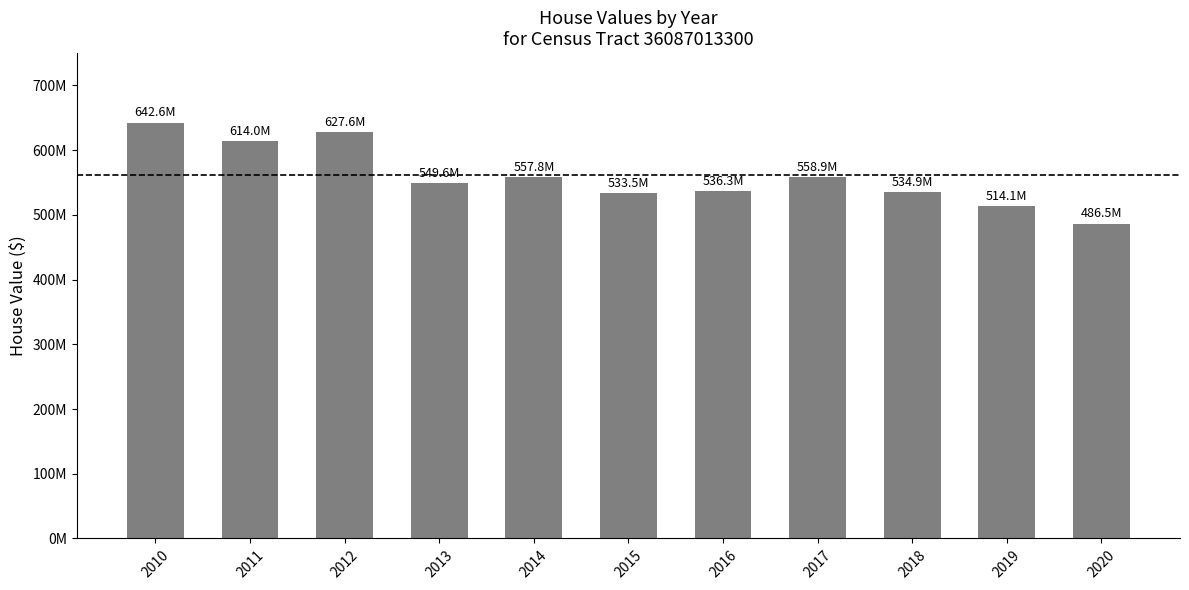

Does the chart contain any negative values?

No